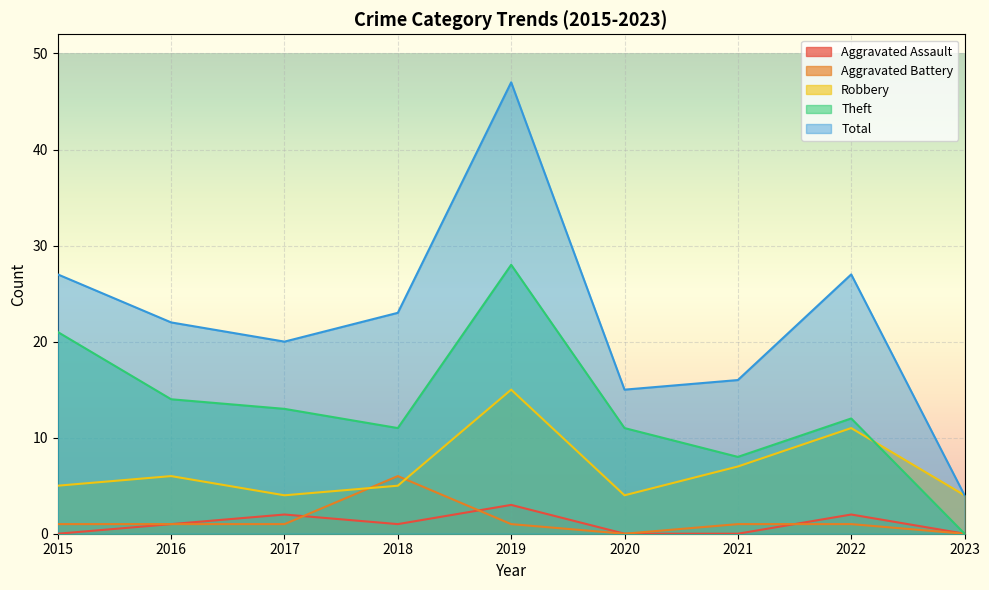

What are all the series names shown in the legend?

Aggravated Assault, Aggravated Battery, Robbery, Theft, Total